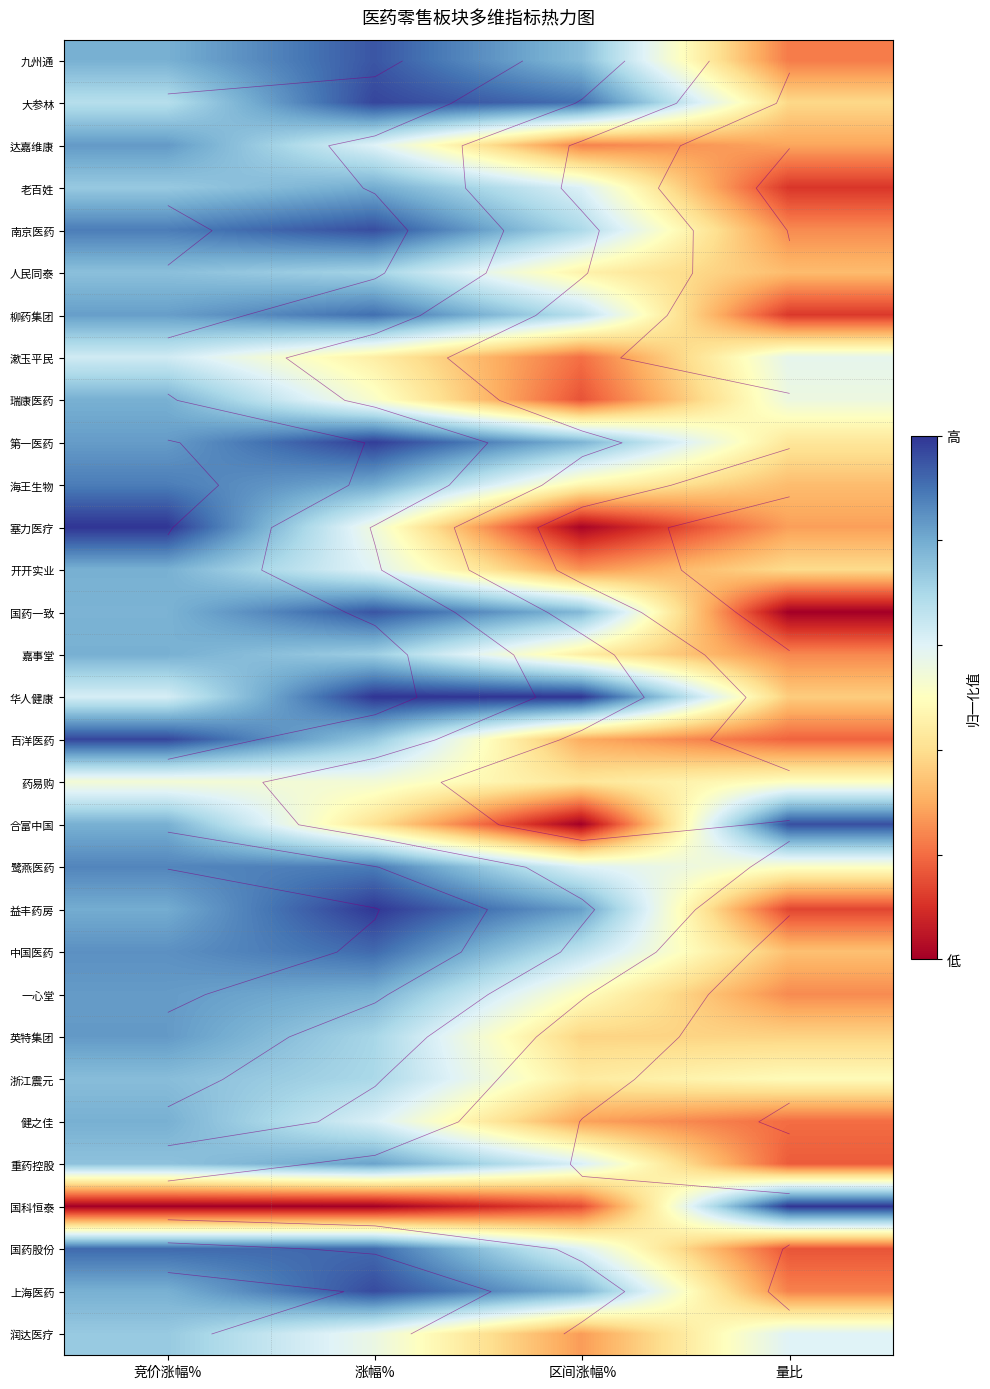

The value of 大参林 at 涨幅% is 1.5. True or false?

False